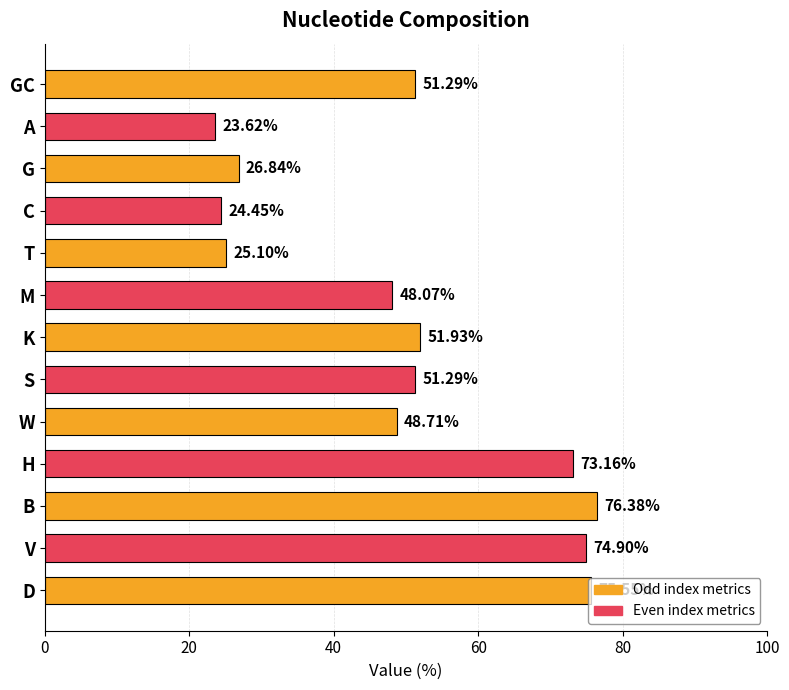

At which category does the chart reach its minimum across all series?

A